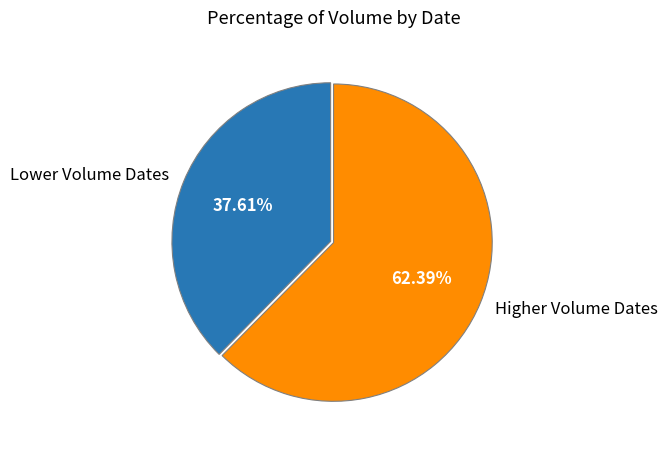

What is the largest slice in the pie chart?

Higher Volume Dates